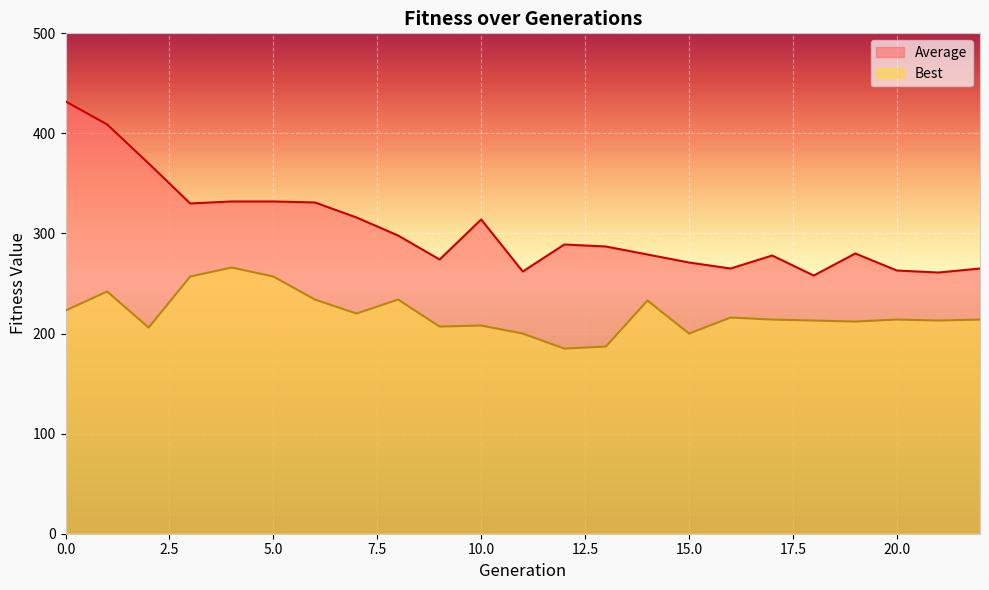

What is the minimum value shown in the chart?

185